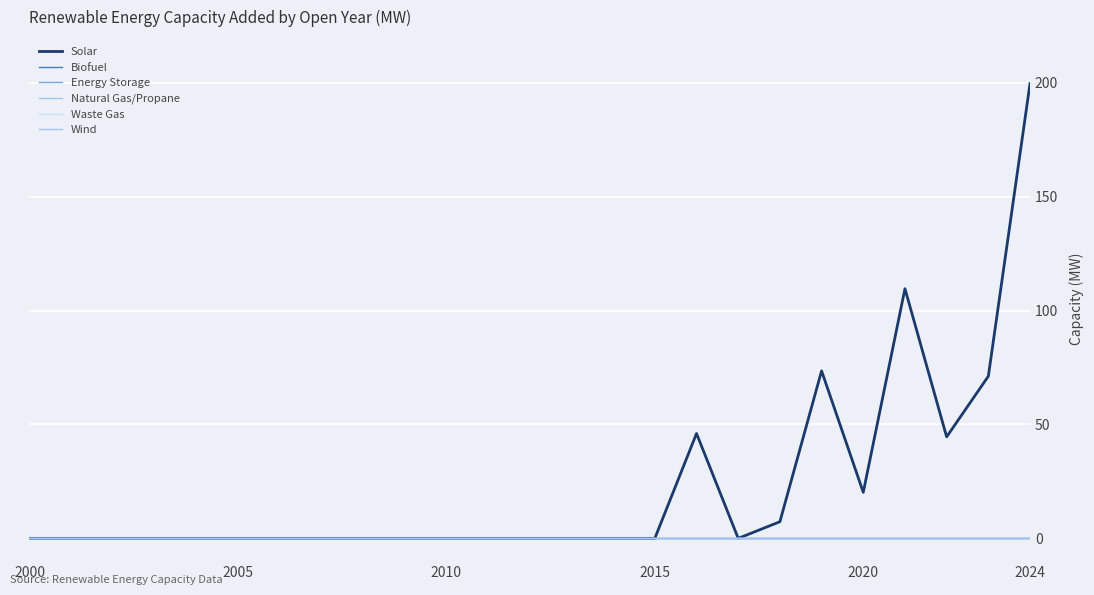

True or false: Biofuel has more than 2 points higher than both neighbors.

False